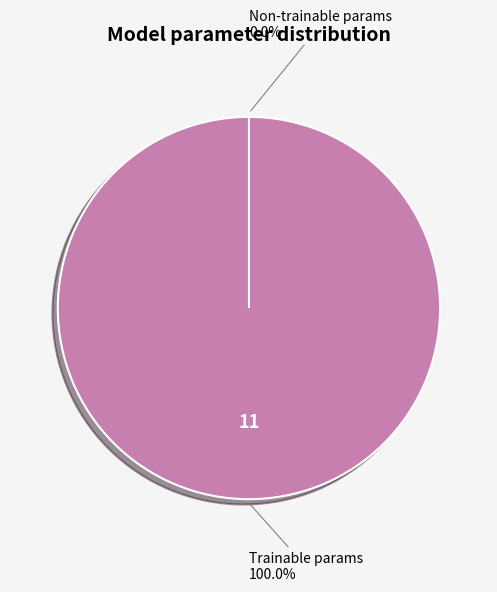

What is the majority slice?

Trainable params